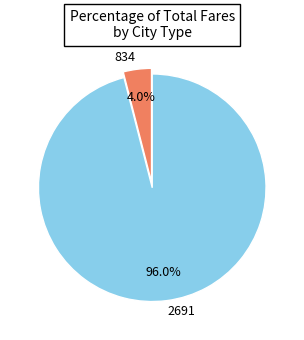

How much of the chart is everything except 2691?

4.0%